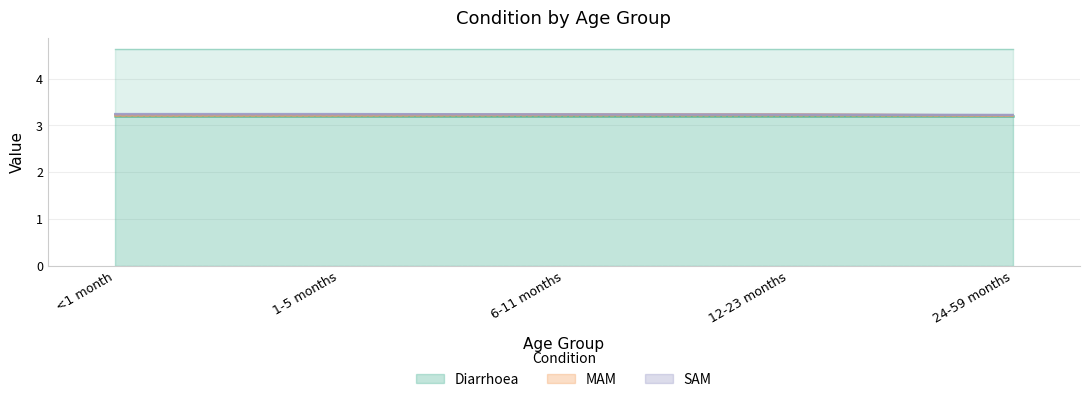

What is the sum of all SAM values?

0.1